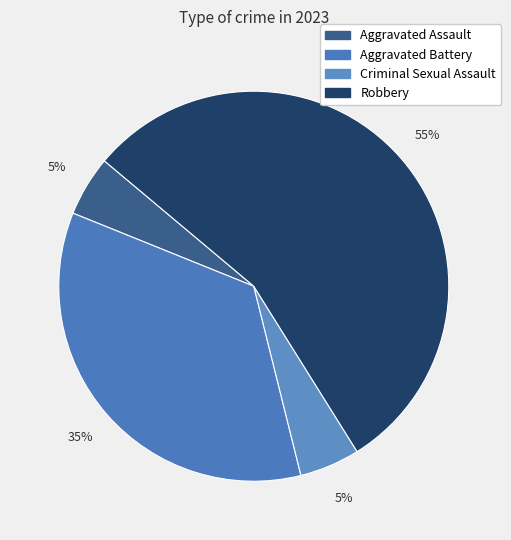

The Criminal Sexual Assault slice represents 5% of the pie. True or false?

True